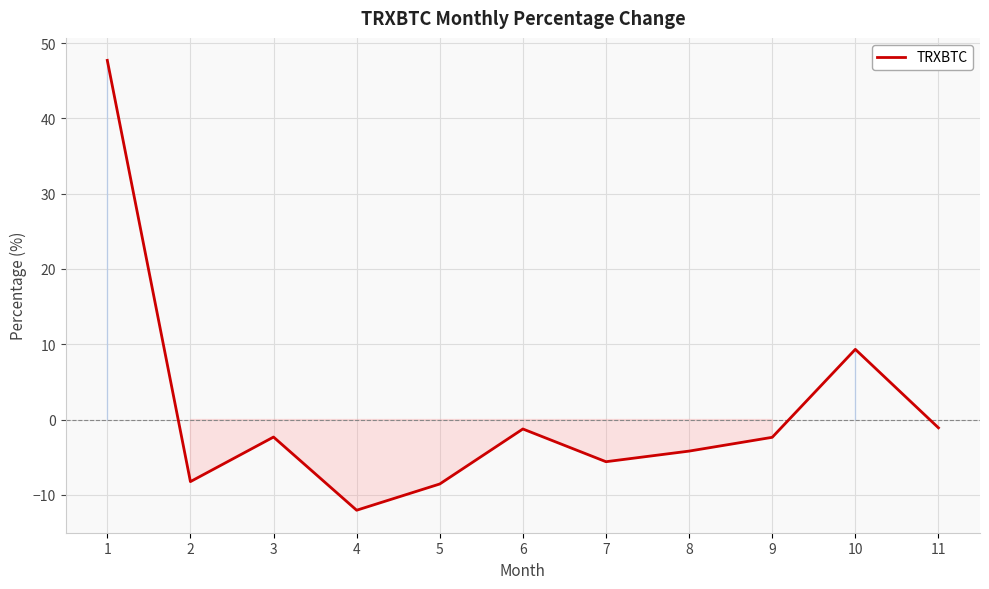

What is the maximum value shown in the chart?

47.7